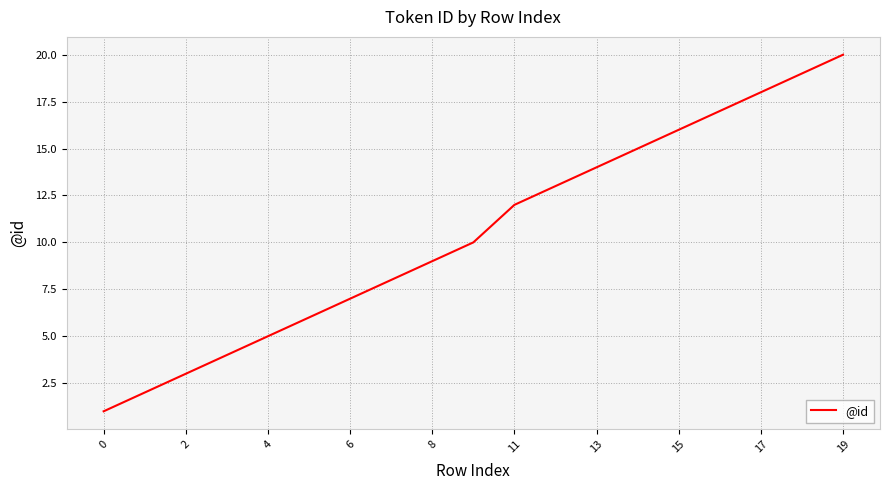

What is the maximum value shown in the chart?

20